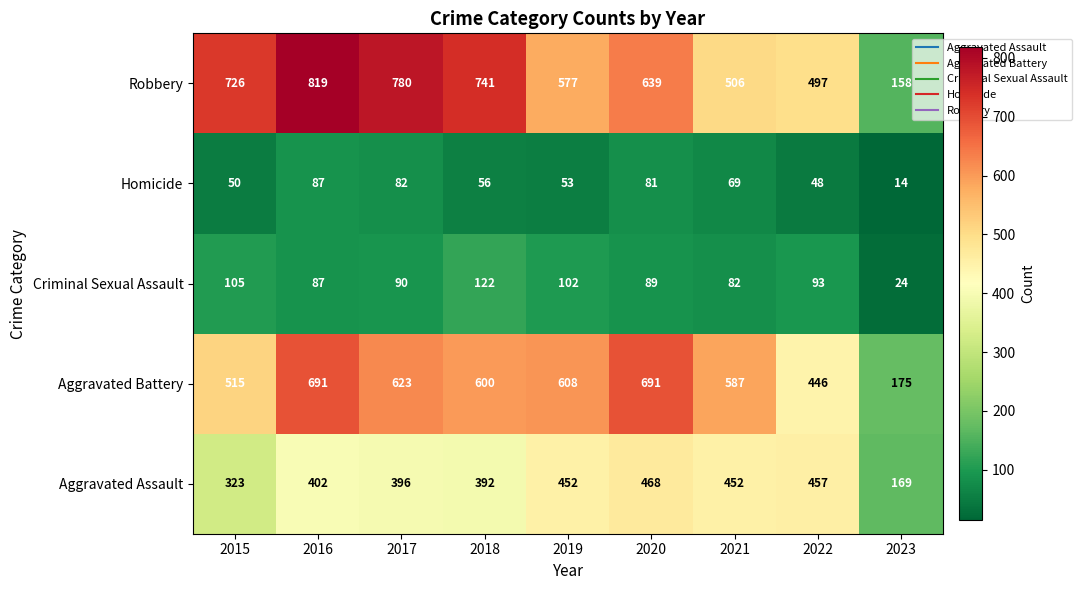

Is it true that Aggravated Assault equals 392 at 2018?

True